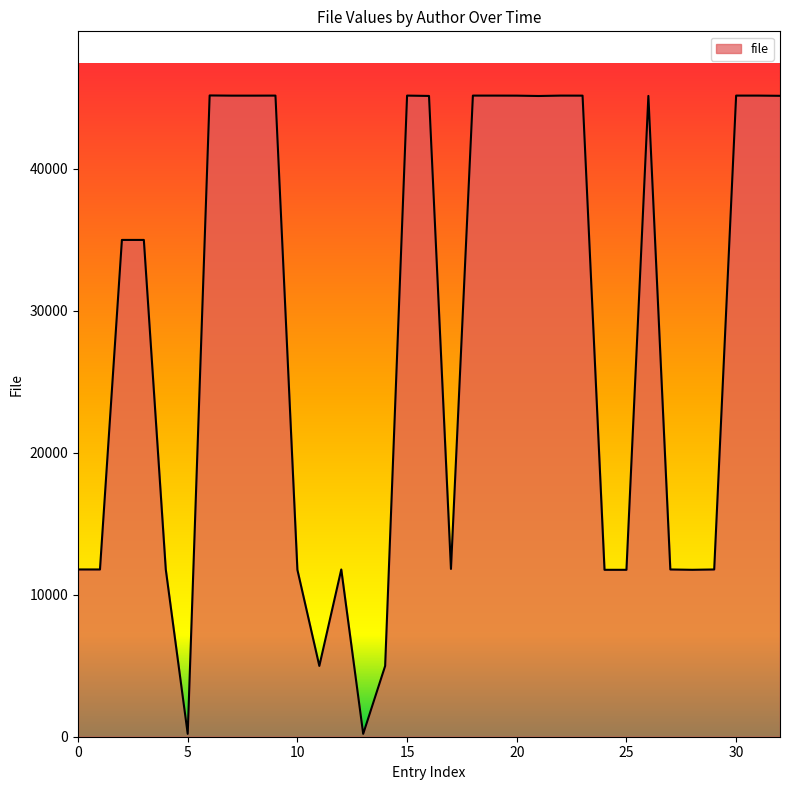

What is the maximum value shown in the chart?

45165